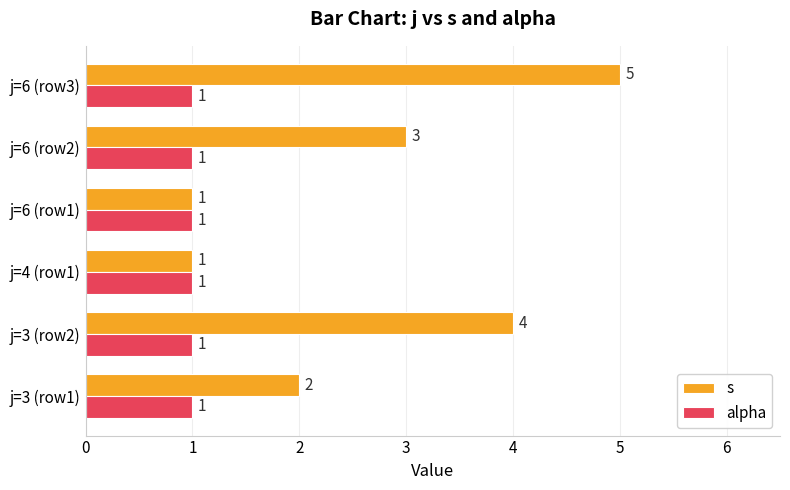

Which series has the largest total across all categories?

s